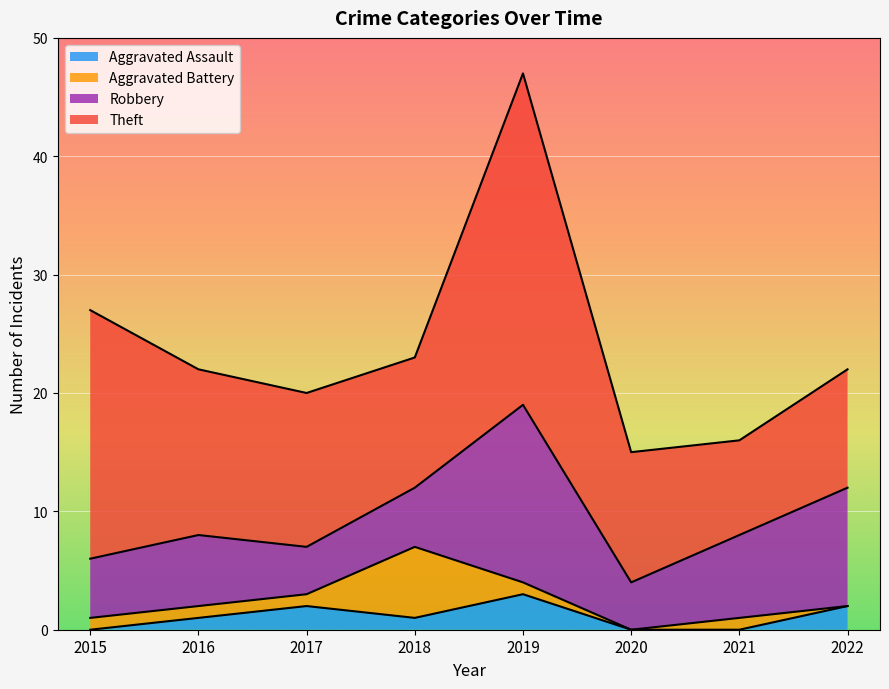

What is the value of the Aggravated Battery point at the 7th from the left?

1